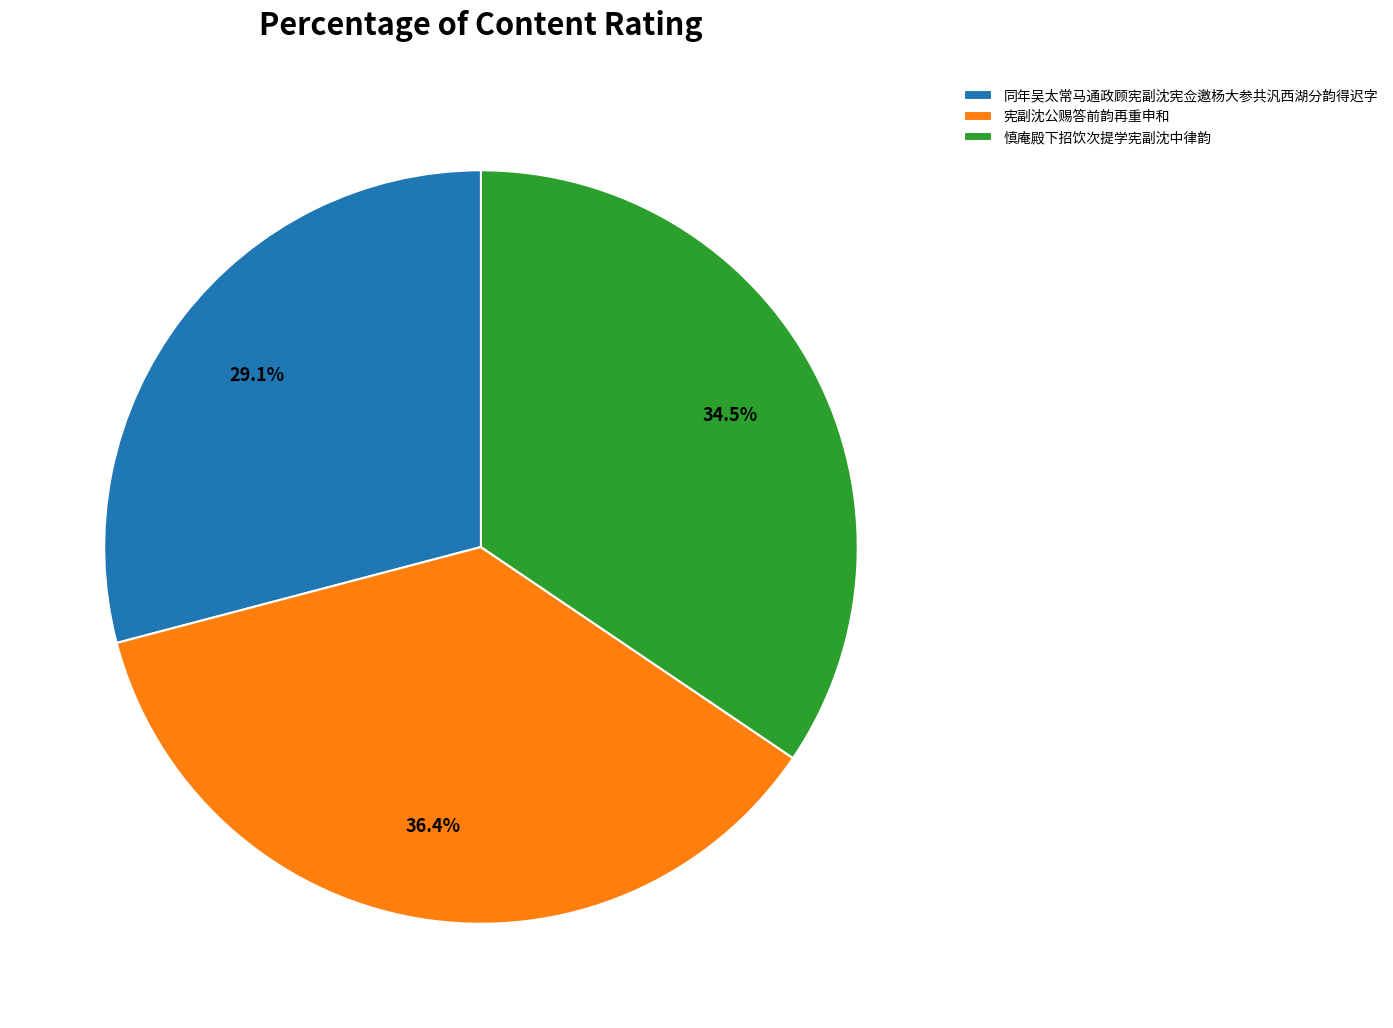

Rank the categories by value from lowest to highest.

同年吴太常马通政顾宪副沈宪佥邀杨大参共汎西湖分韵得迟字, 慎庵殿下招饮次提学宪副沈中律韵, 宪副沈公赐答前韵再重申和